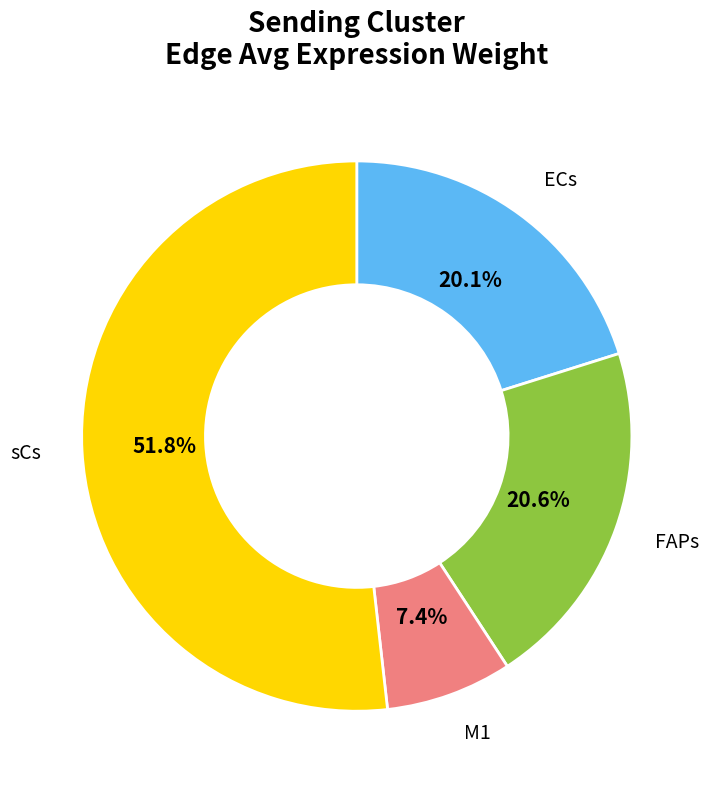

Is there any slice that represents more than half of the pie?

Yes